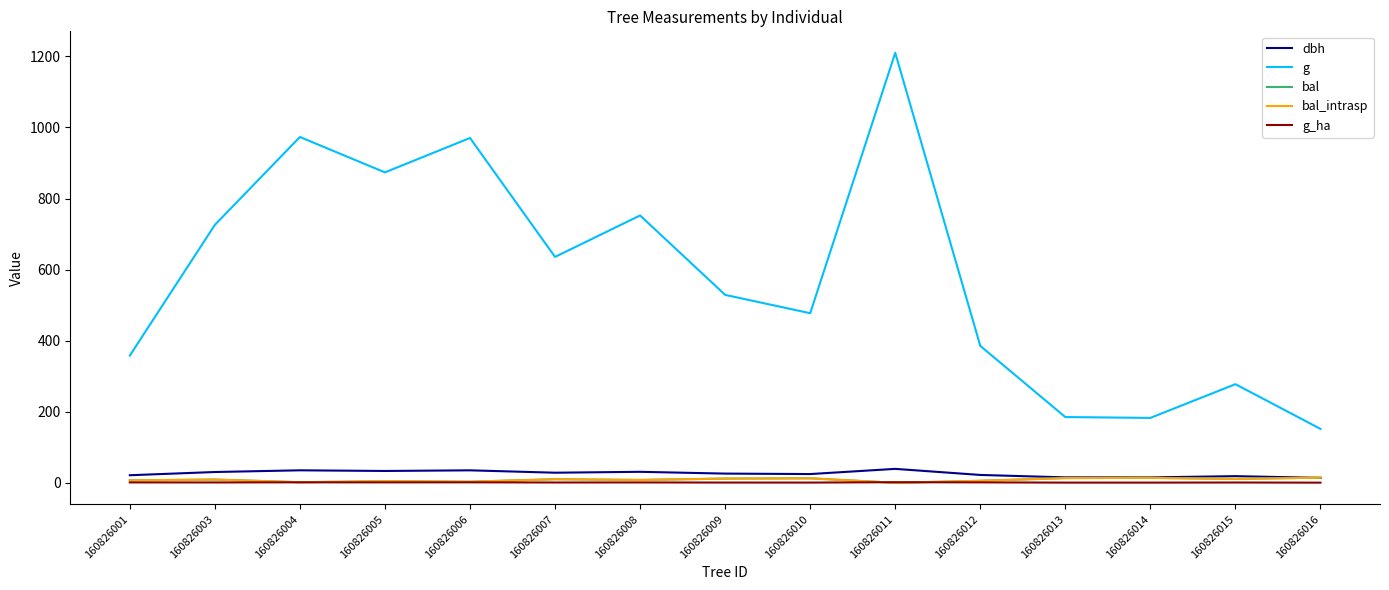

What is the value of the bal point at the 1st from the left?

6.9